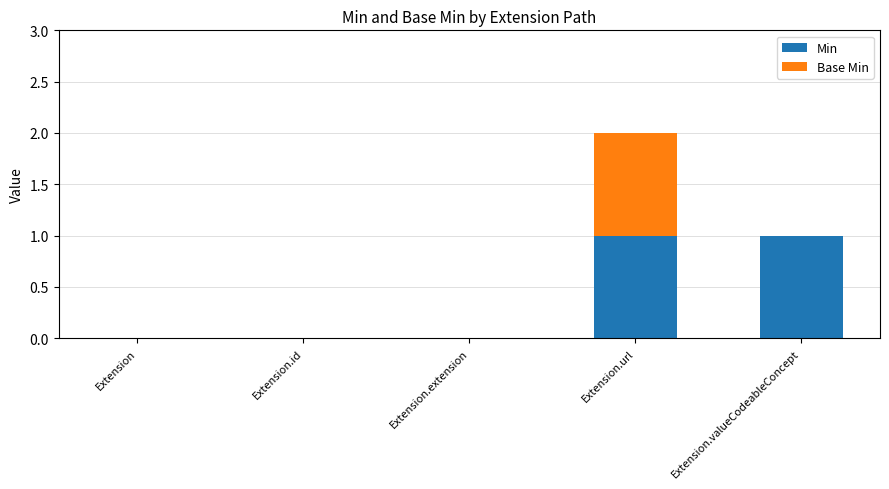

What is the sum of the Min values at Extension.valueCodeableConcept and Extension.id?

1